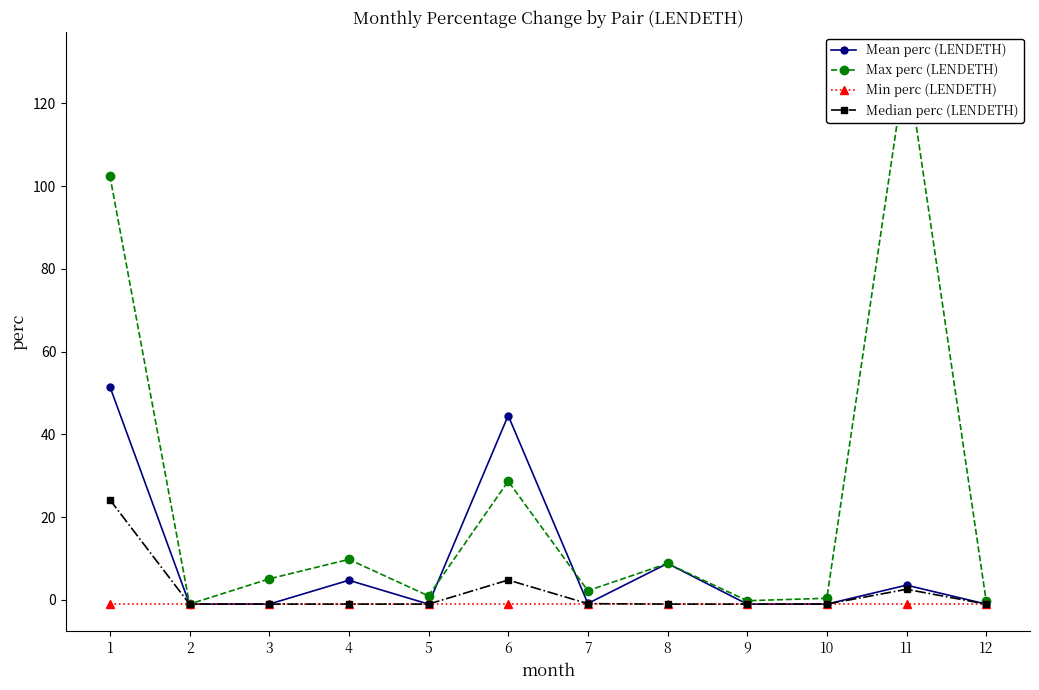

What value does the Max perc (LENDETH) series have at 5?

1.0